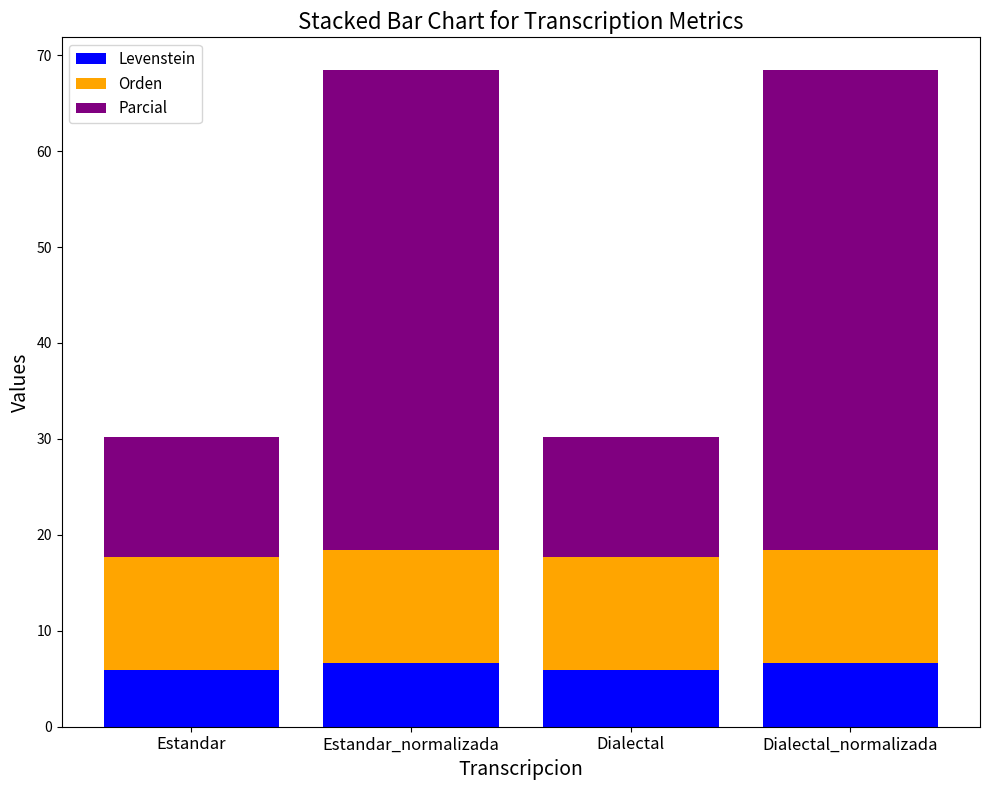

What is the sum of all Levenstein values?

25.1